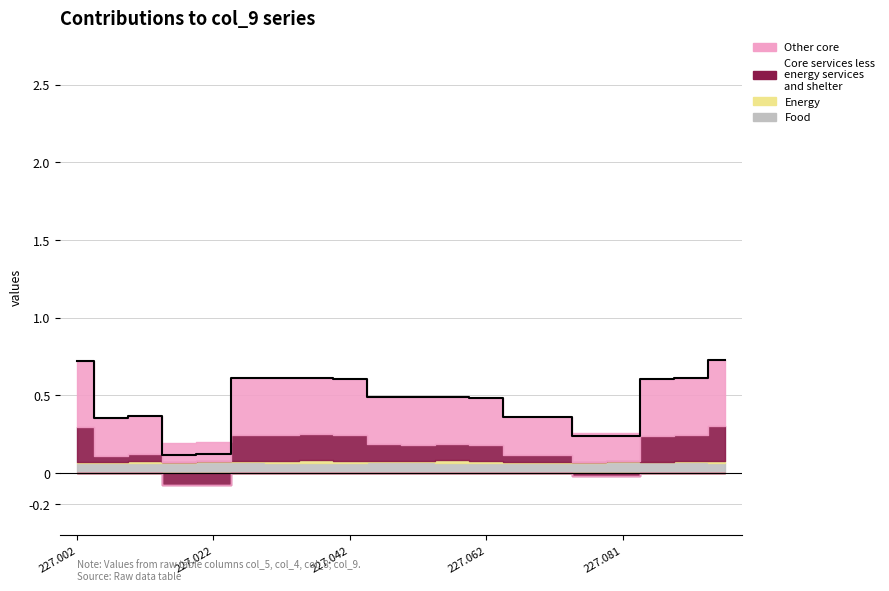

At how many categories does at least one series exceed 0?

20